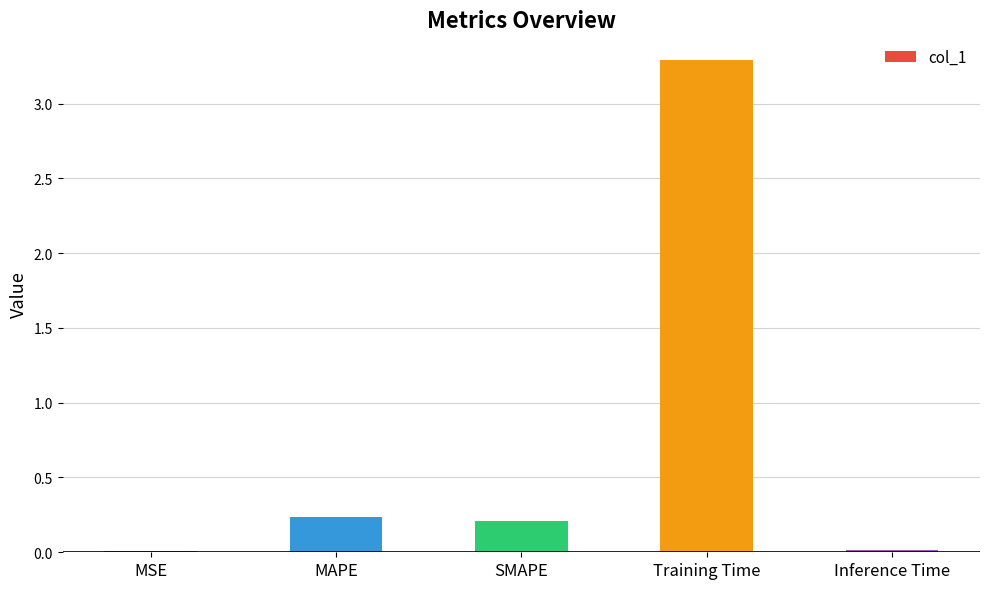

True or false: the data shows 0.2 at SMAPE.

True